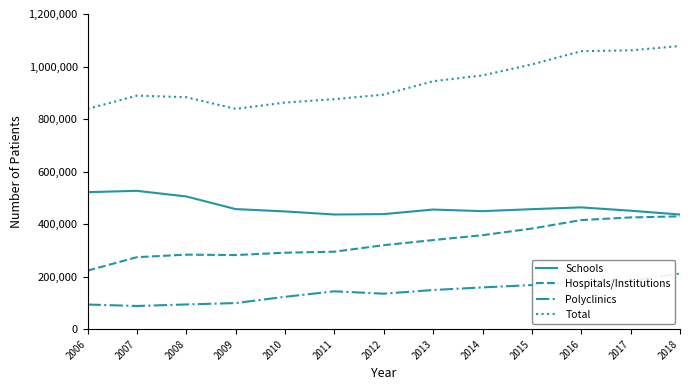

Is the value of Polyclinics at 2016 greater than the value of Hospitals/Institutions at 2009?

No